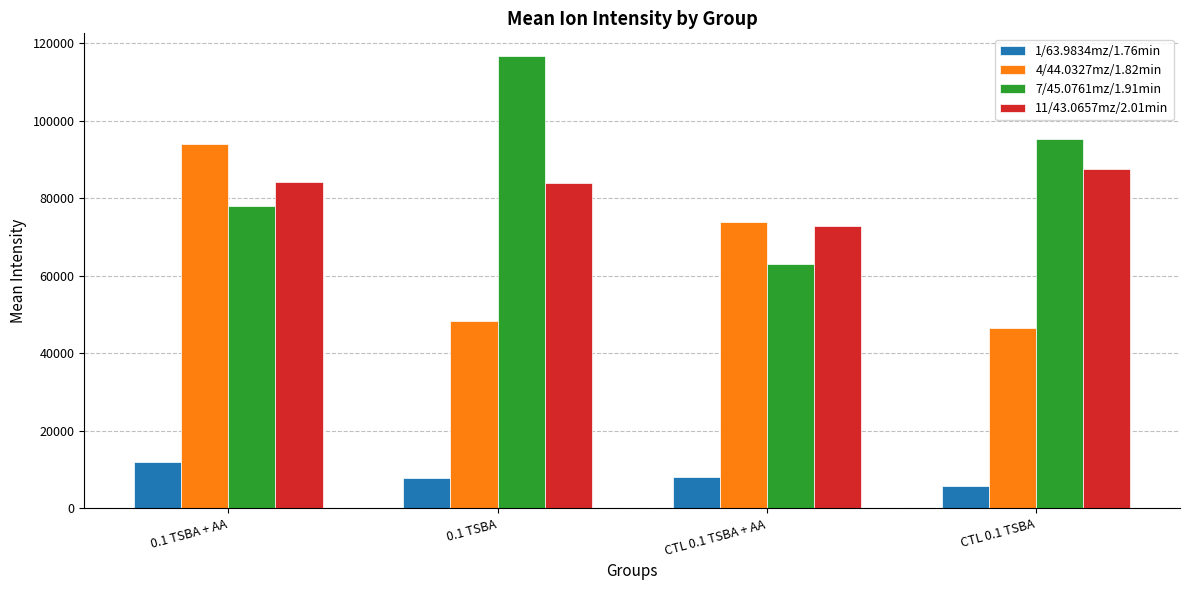

At 0.1 TSBA, list the series in order from largest to smallest.

7/45.0761mz/1.91min, 11/43.0657mz/2.01min, 4/44.0327mz/1.82min, 1/63.9834mz/1.76min